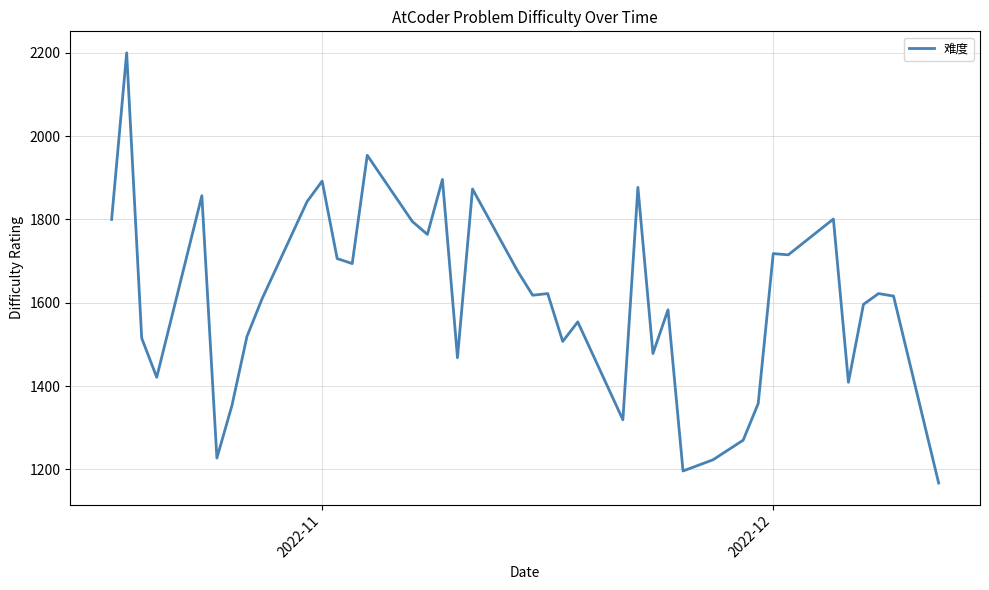

What is the minimum value shown in the chart?

1167